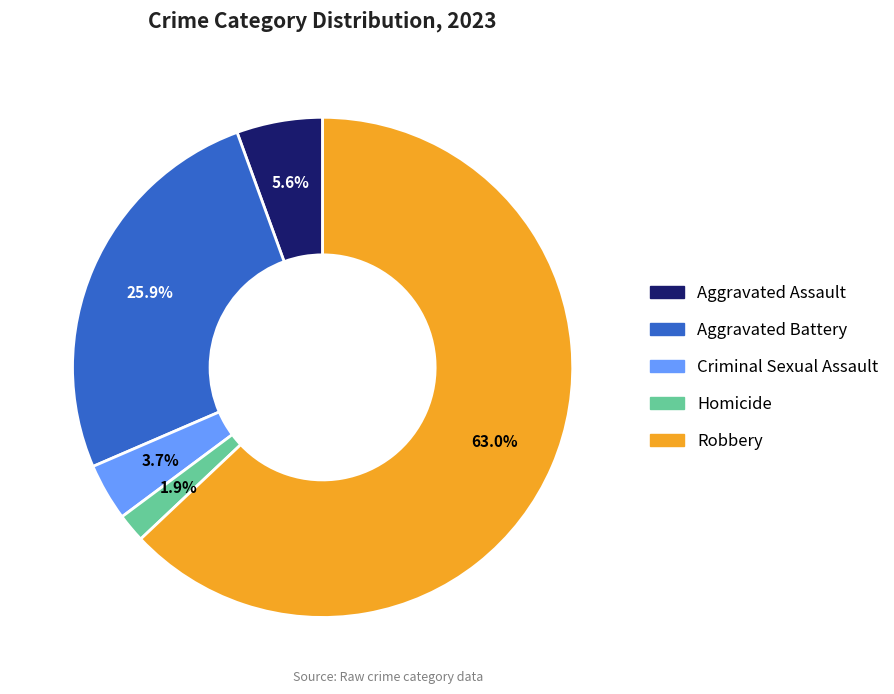

Which category has the smallest portion of the pie?

Homicide